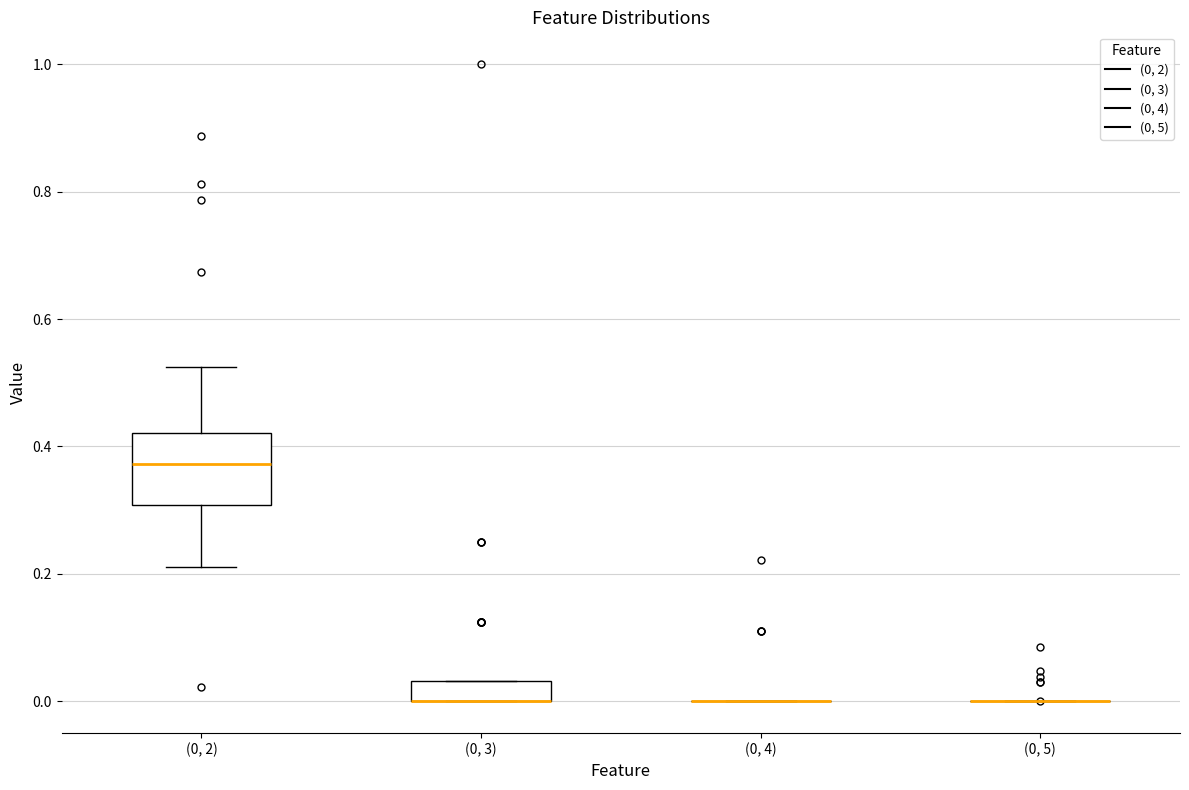

Comparing the boxes themselves (not the whiskers), which one is the tallest?

(0, 2)